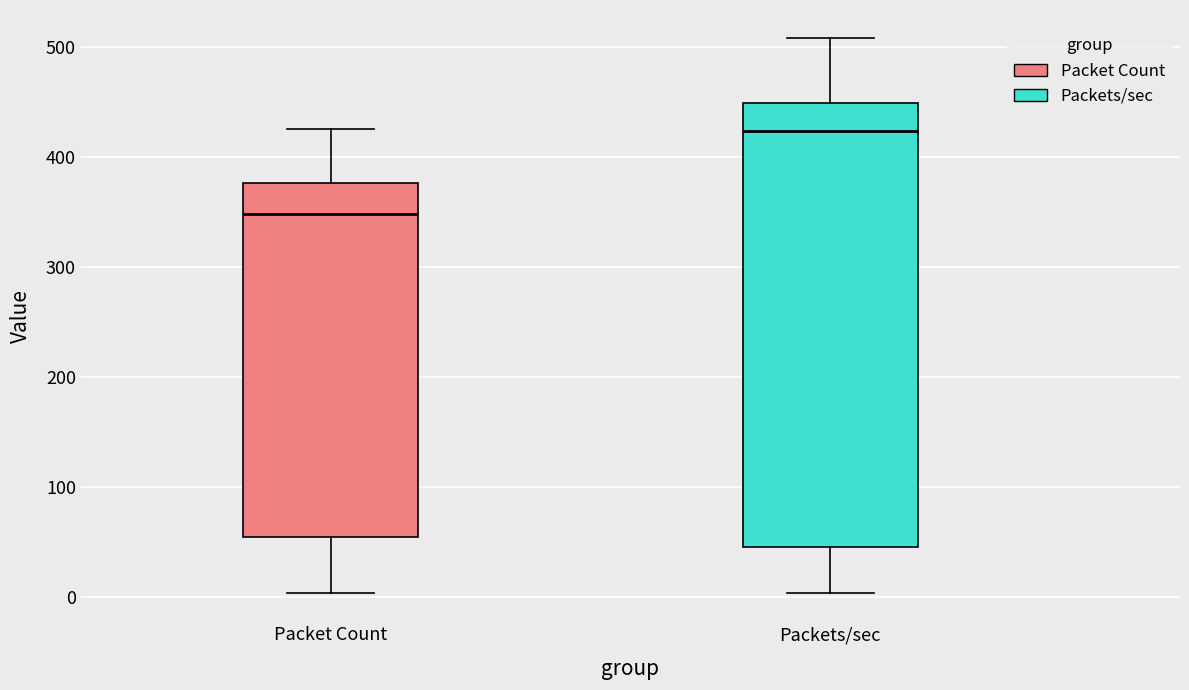

Reading left to right, transcribe this box plot: for each box, give where its median line is, the range the box spans, and where its two whiskers end, as read against the y-axis. The values are not printed on the chart, so give them approximately, as read against the axis.

Packet Count: median 350, box 50 to 380, whiskers 0 to 430
Packets/sec: median 420, box 40 to 450, whiskers 0 to 510